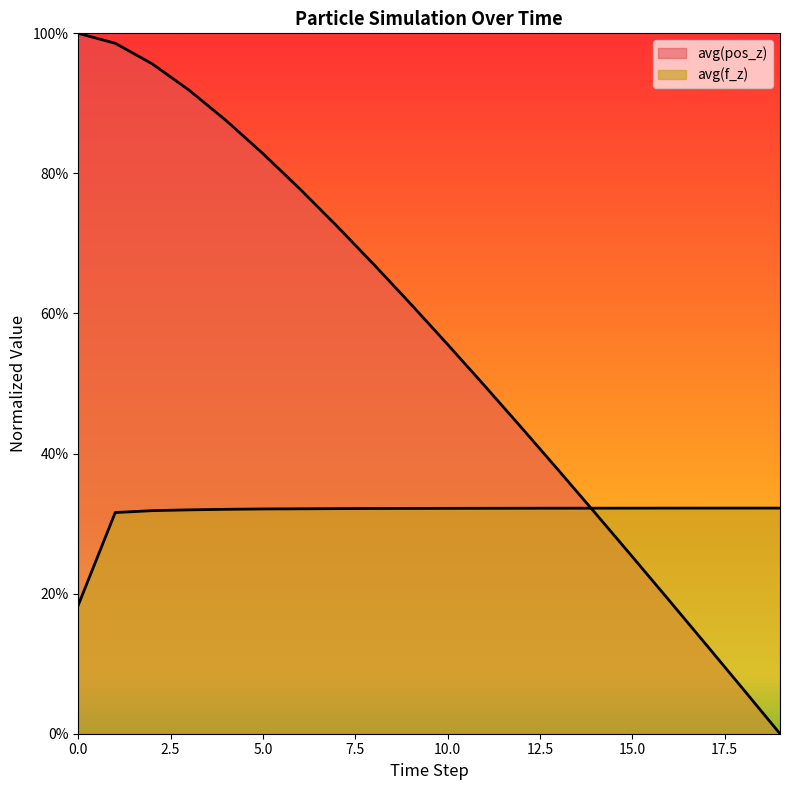

List the series in order of their overall mean, highest first.

avg(pos_z), avg(f_z)